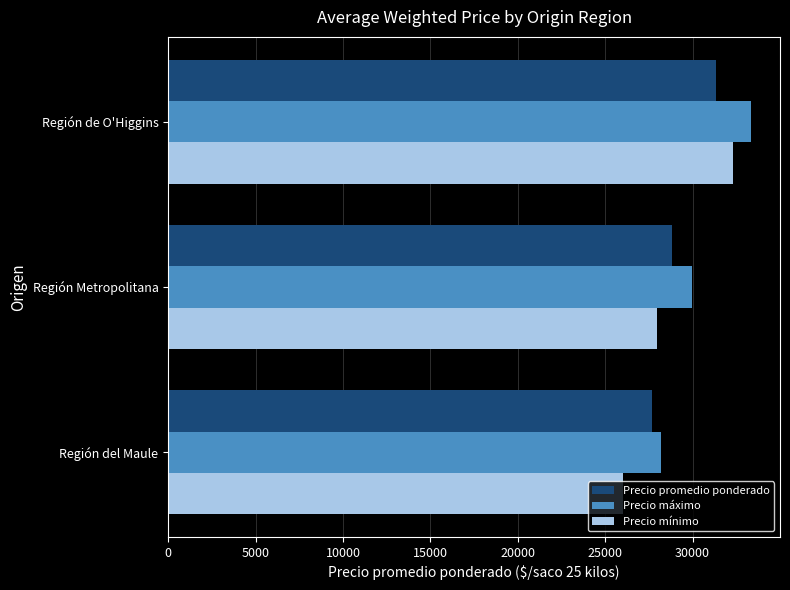

At which category is the sum across all series the highest?

Región de O'Higgins